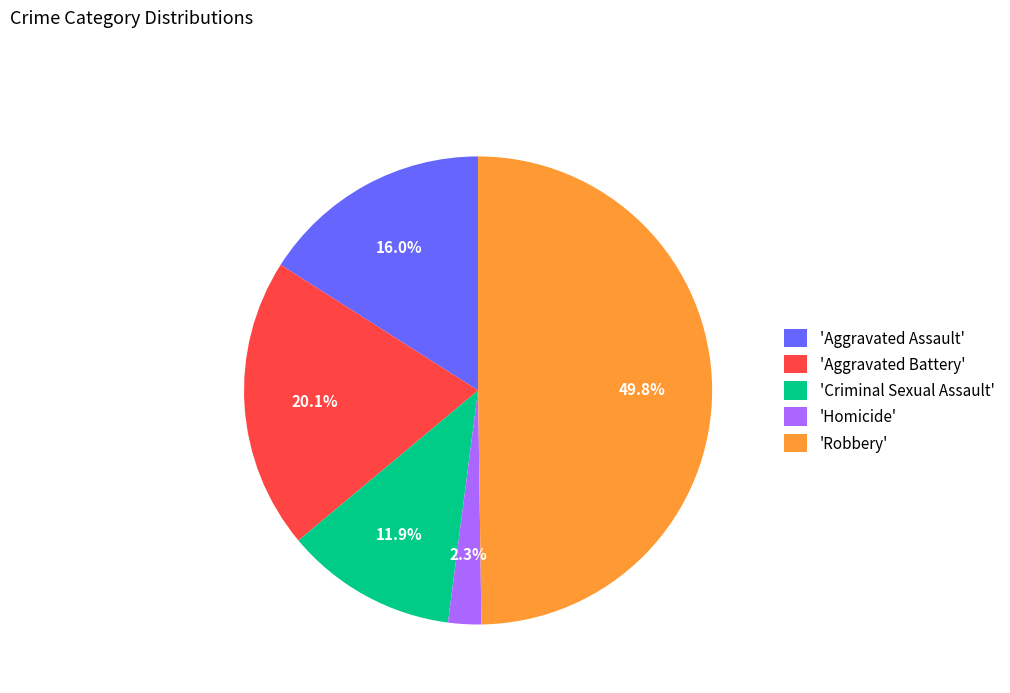

Rank the categories by value from lowest to highest.

'Homicide', 'Criminal Sexual Assault', 'Aggravated Assault', 'Aggravated Battery', 'Robbery'